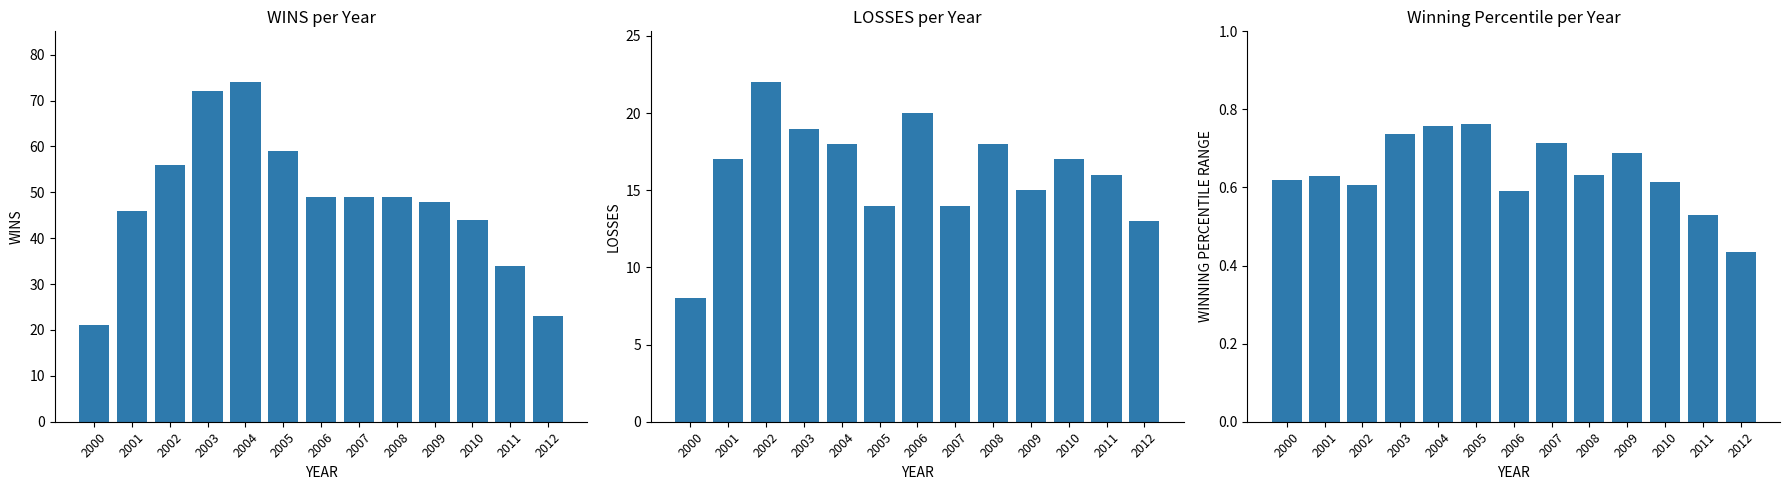

Which series has the largest total across all categories?

WINS